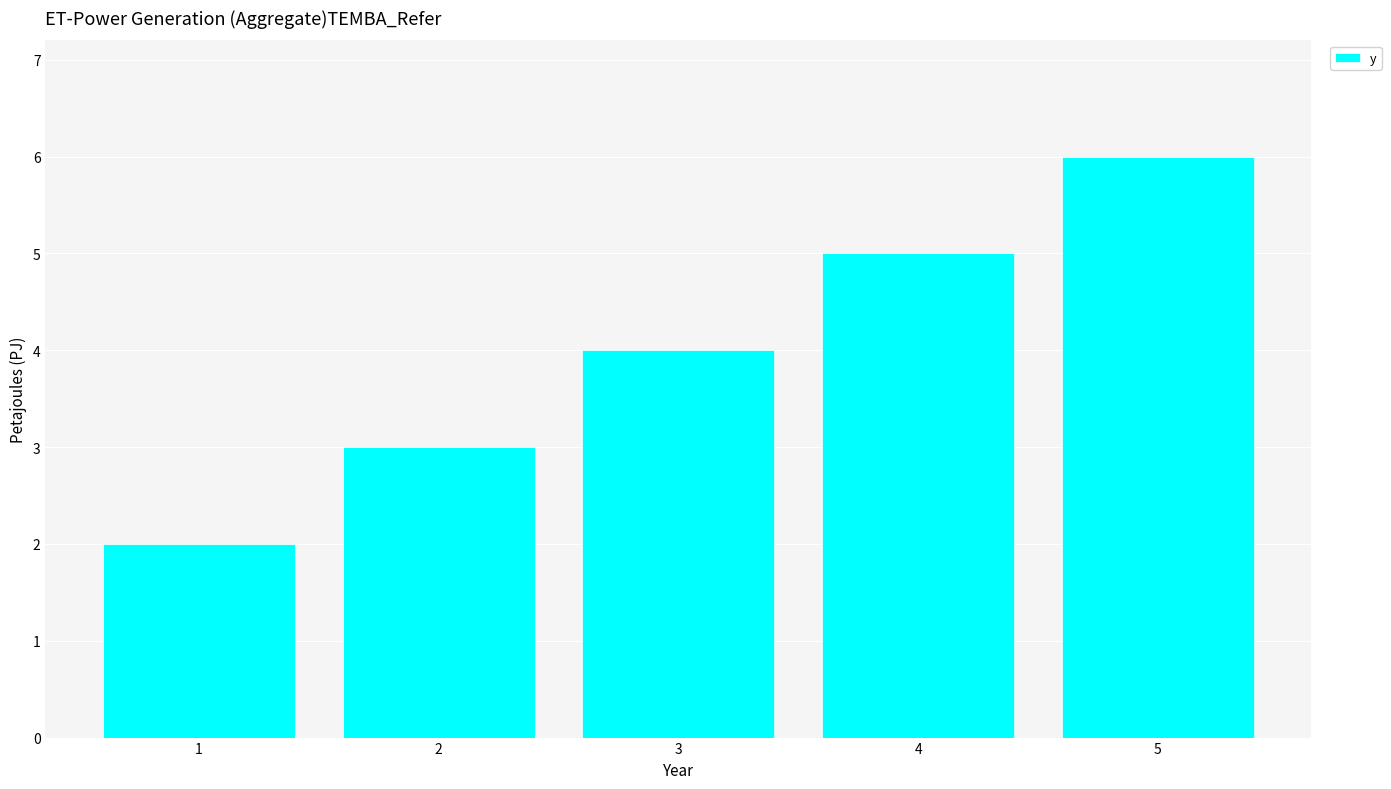

Rank the categories by value from highest to lowest.

5, 4, 3, 2, 1